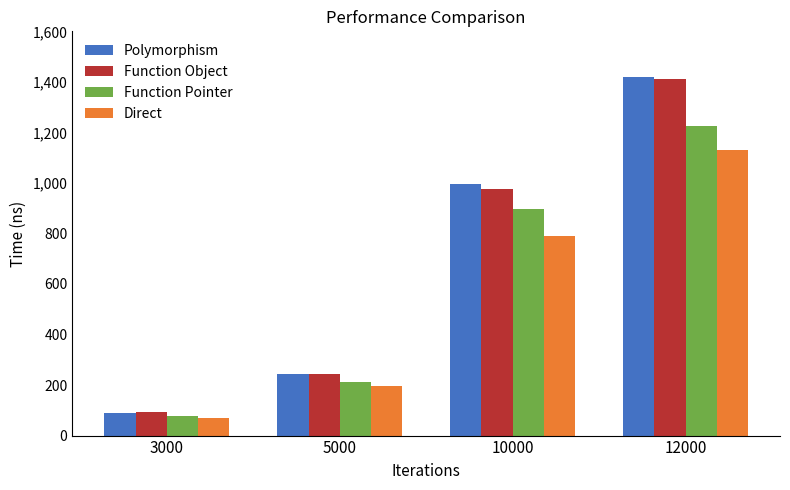

What are all the series names shown in the legend?

Polymorphism, Function Object, Function Pointer, Direct